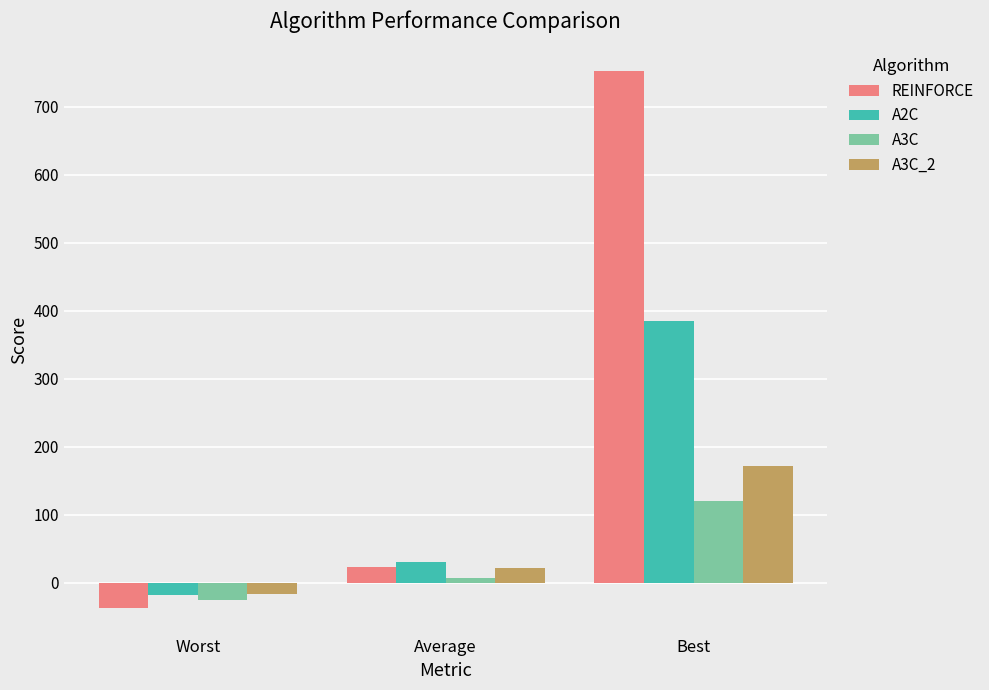

What is the highest value of the A3C series?

119.8